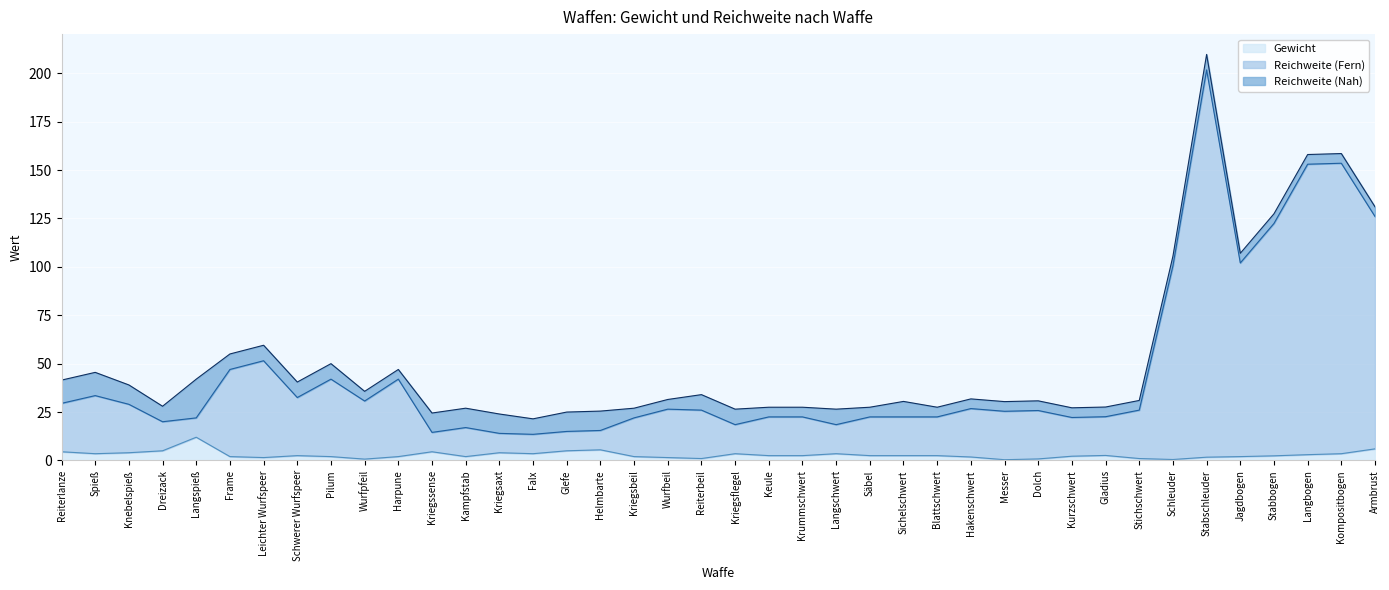

At which label does Gewicht reach its peak?

Langspieß